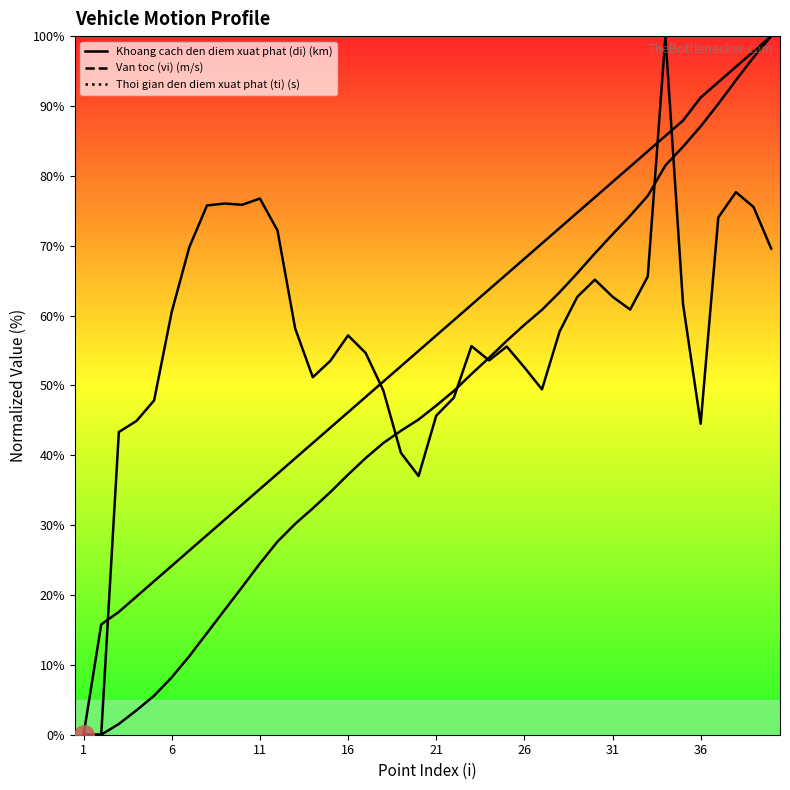

Is this an area chart (filled region under the line)?

No